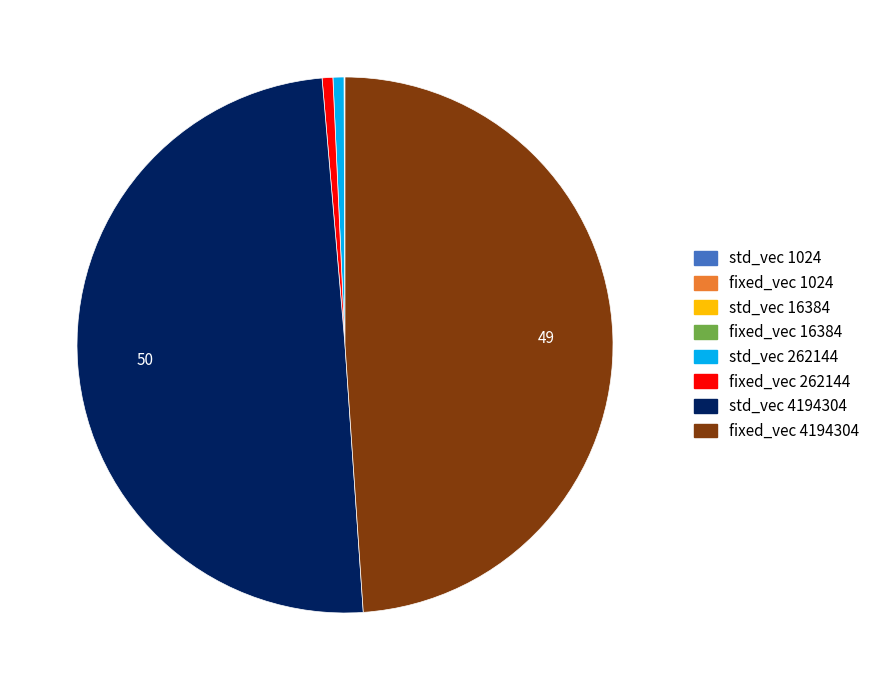

Does fixed_vec 262144 represent more than half of the total?

No